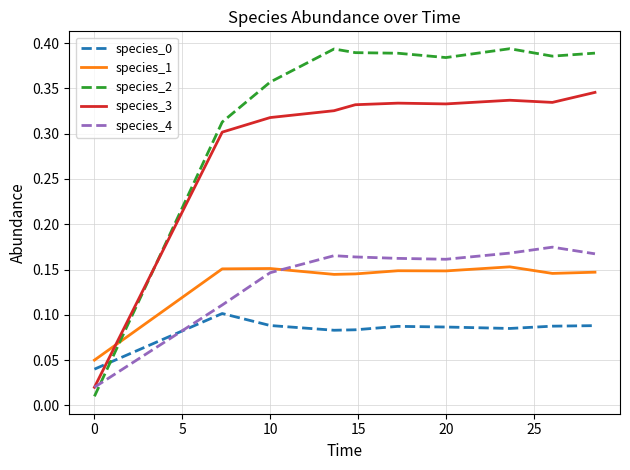

Which series has the largest range (max minus min)?

species_2